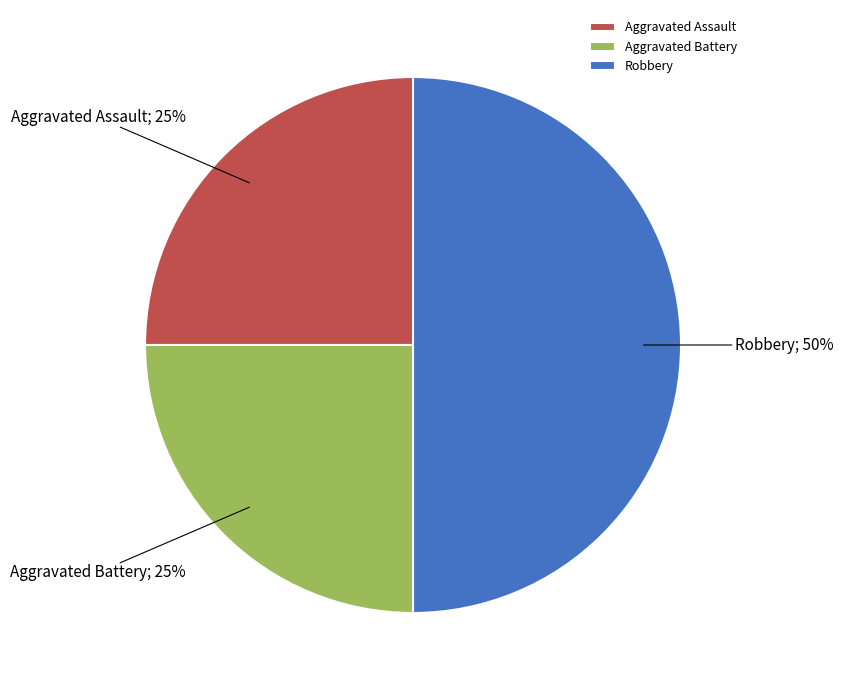

Does Aggravated Assault account for over 50% of the chart?

No